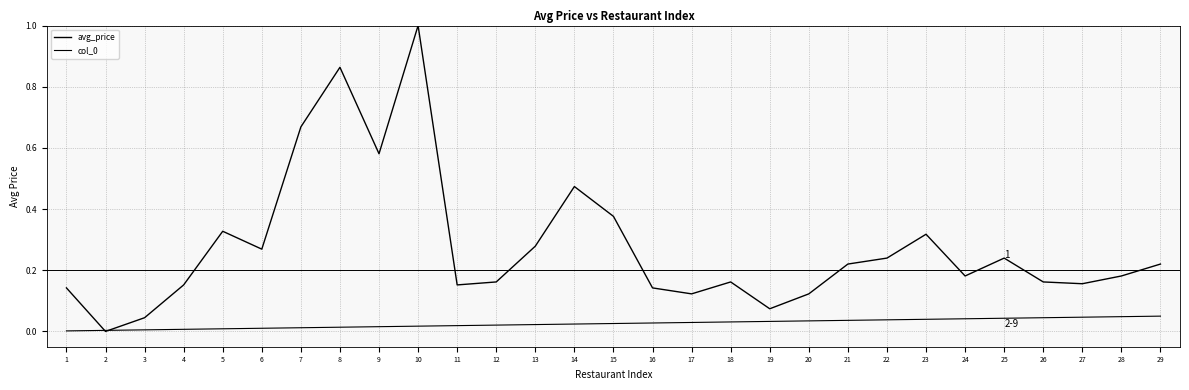

Rank the series by their average value, from highest to lowest.

avg_price, col_0